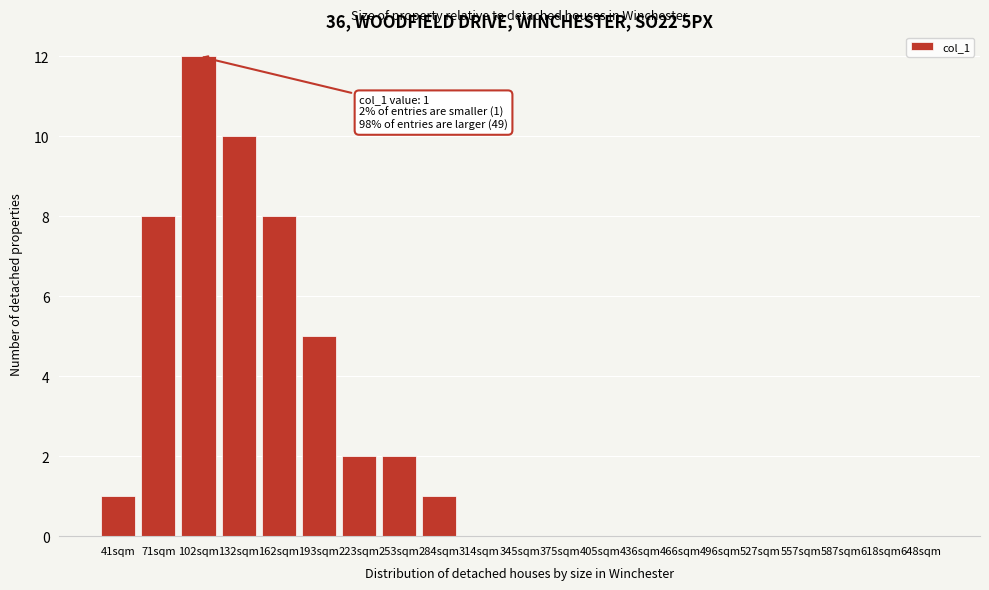

Reading left to right, list all the values displayed in this chart.

41sqm=1	71sqm=8	102sqm=12	132sqm=10	162sqm=8	193sqm=5	223sqm=2	253sqm=2	284sqm=1	314sqm=0	345sqm=0	375sqm=0	405sqm=0	436sqm=0	466sqm=0	496sqm=0	527sqm=0	557sqm=0	587sqm=0	618sqm=0	648sqm=0